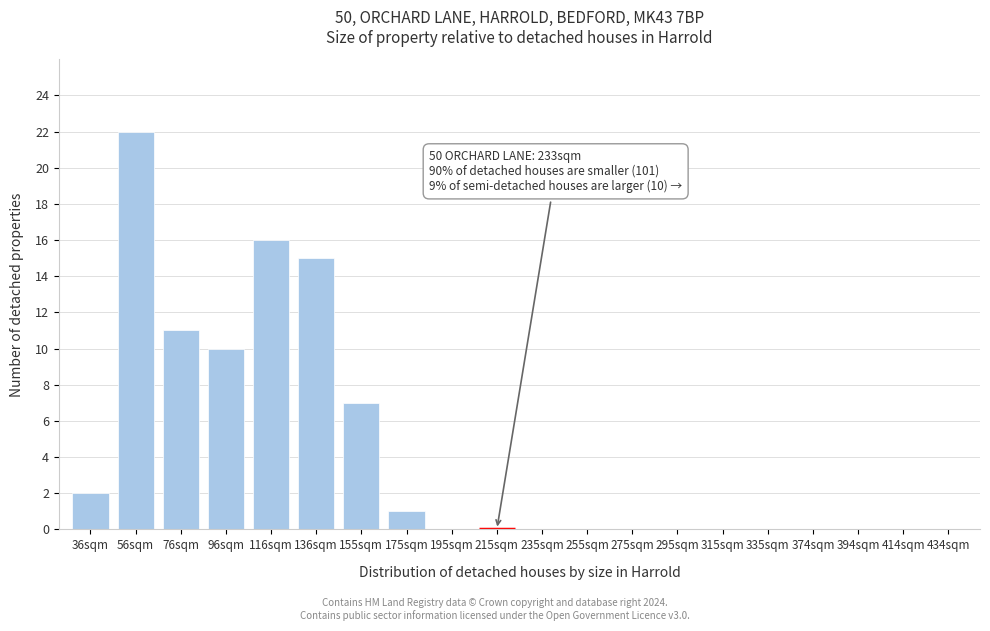

Reading right to left, list all the values displayed in this chart.

434sqm=0	414sqm=0	394sqm=0	374sqm=0	335sqm=0	315sqm=0	295sqm=0	275sqm=0	255sqm=0	235sqm=0	215sqm=0	195sqm=0	175sqm=1	155sqm=7	136sqm=15	116sqm=16	96sqm=10	76sqm=11	56sqm=22	36sqm=2